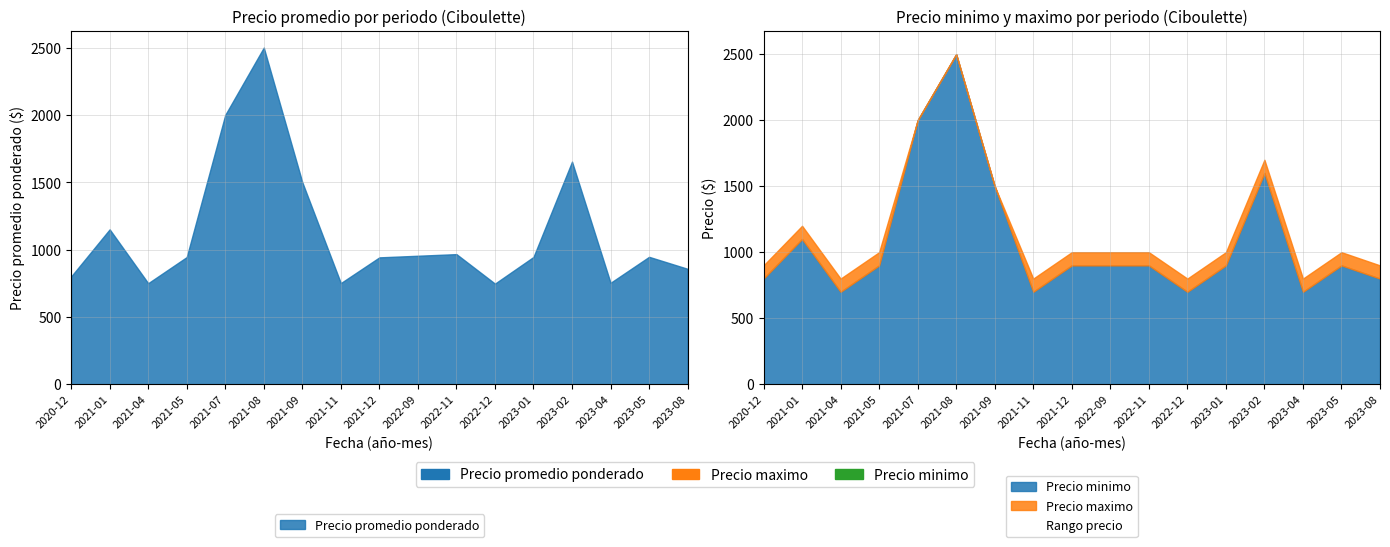

Is it true that Precio minimo equals 900 at 2021-12?

True